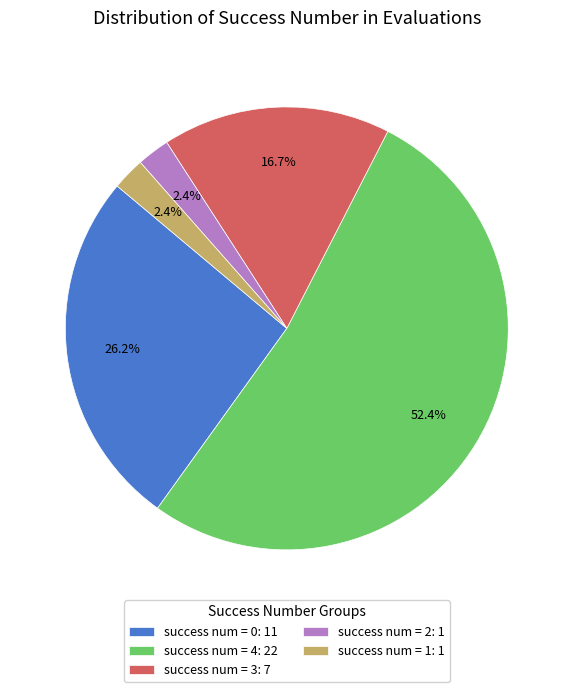

Is there any slice that represents more than half of the pie?

Yes